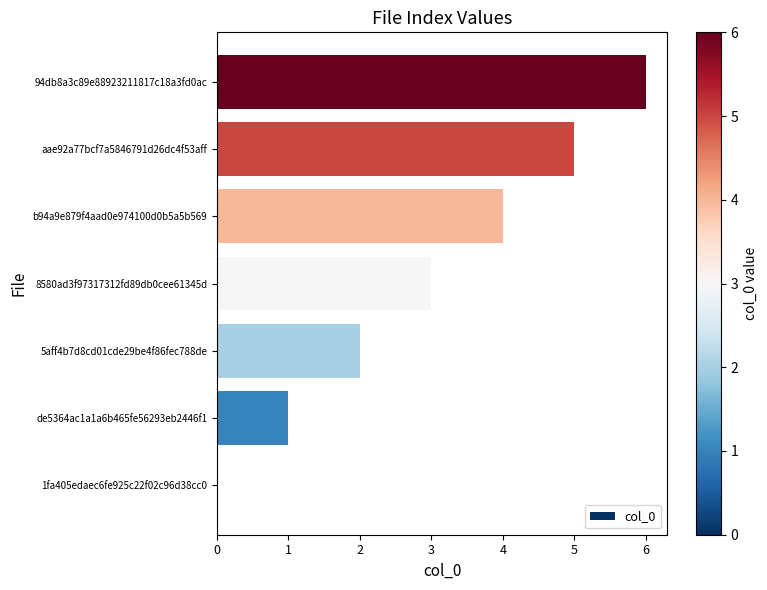

How many values are above zero?

6